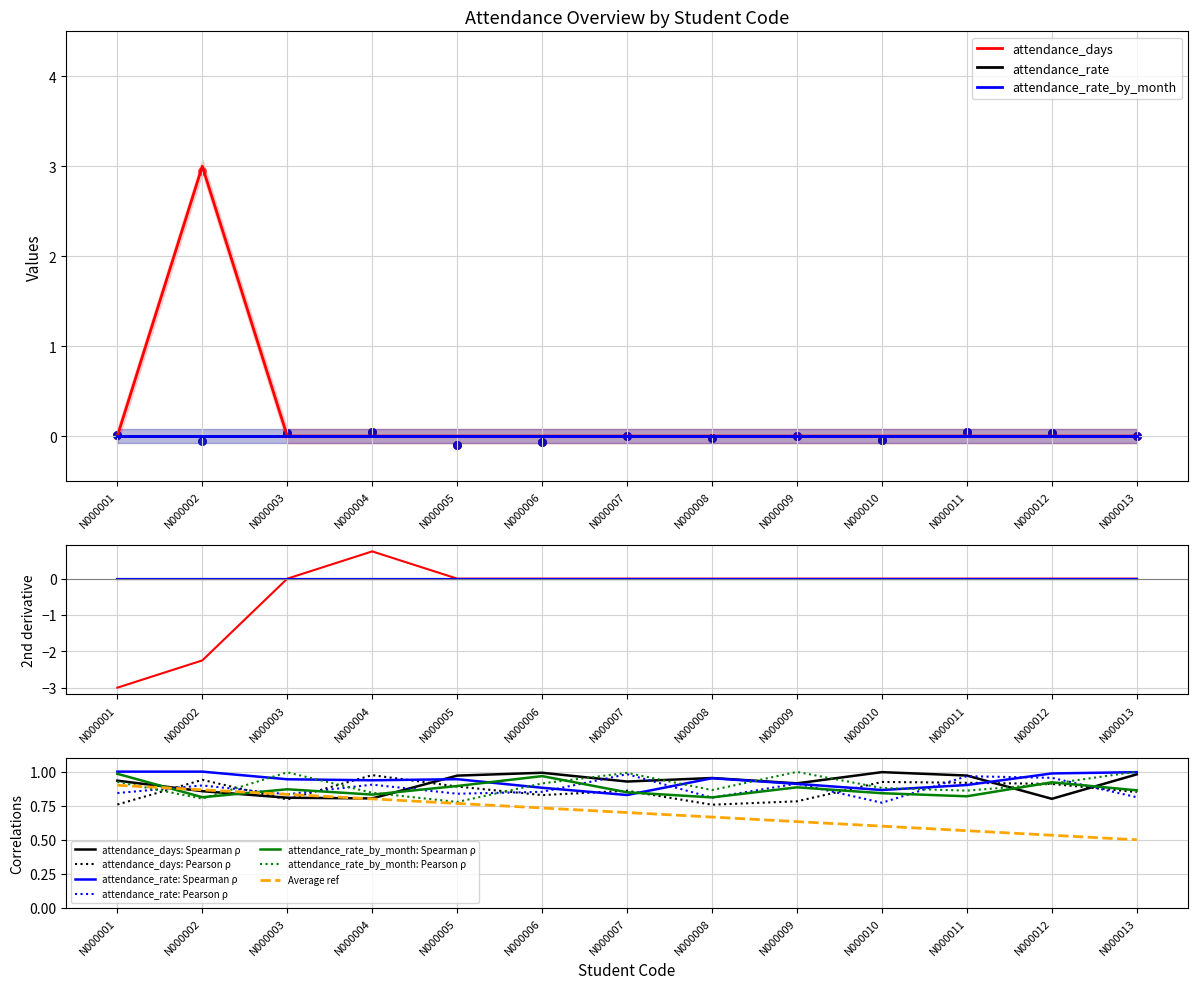

Which series reaches the maximum Y coordinate?

attendance_days